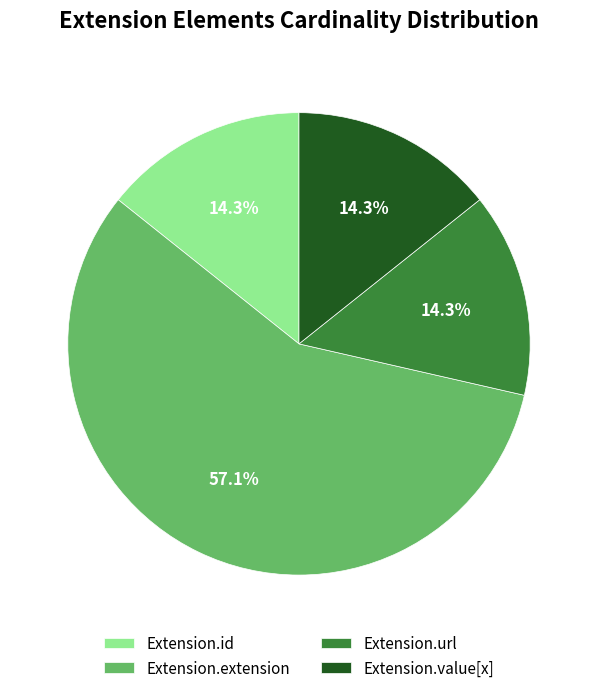

How many slices are in this pie chart?

4